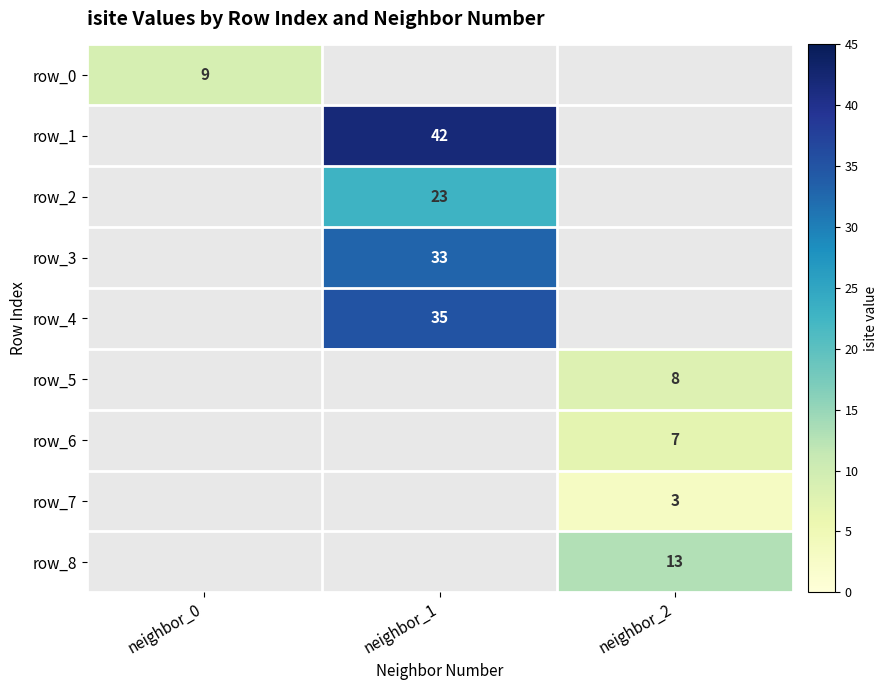

Is it true that row_8 equals 13.0 at neighbor_2?

True